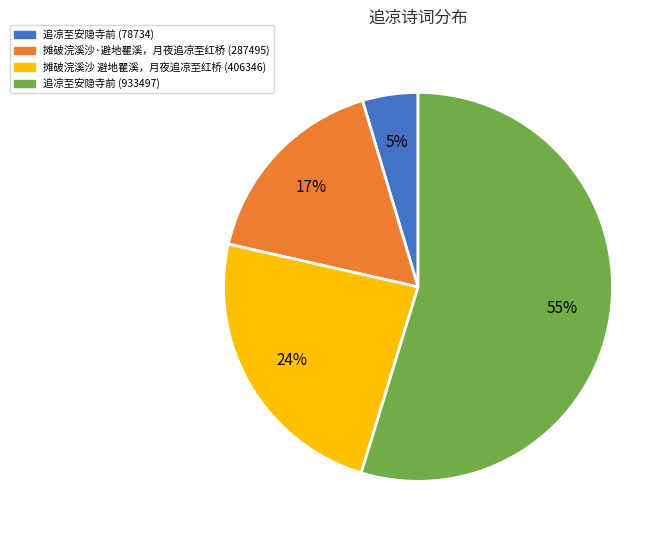

How many segments does this pie chart have?

4